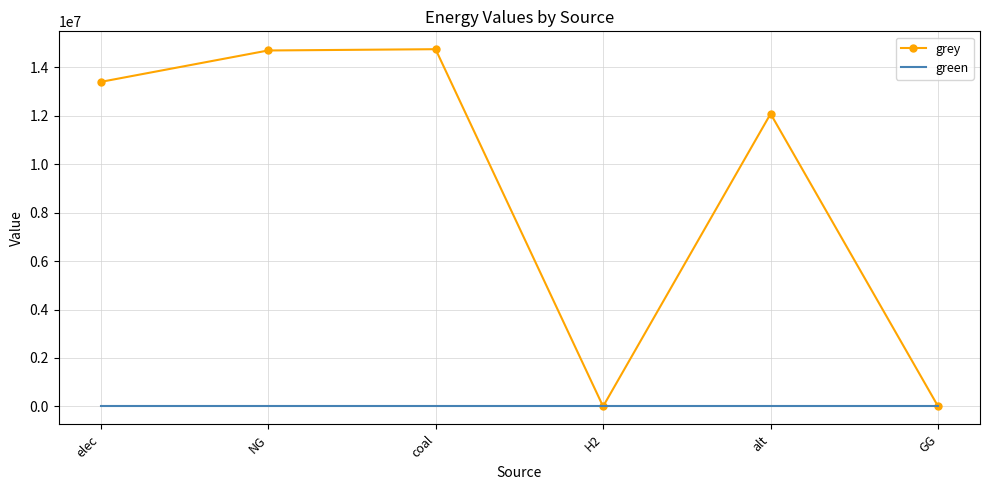

What is the greatest value displayed?

14750354.7